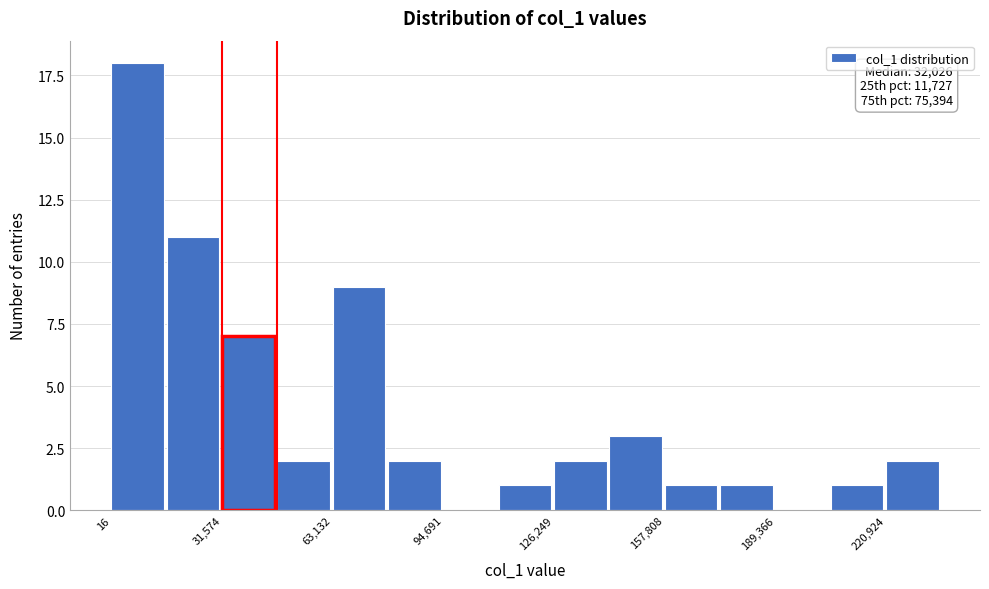

Around what value on the x-axis is the tallest bar? Give the approximate position of its centre, as read against the axis.

10000